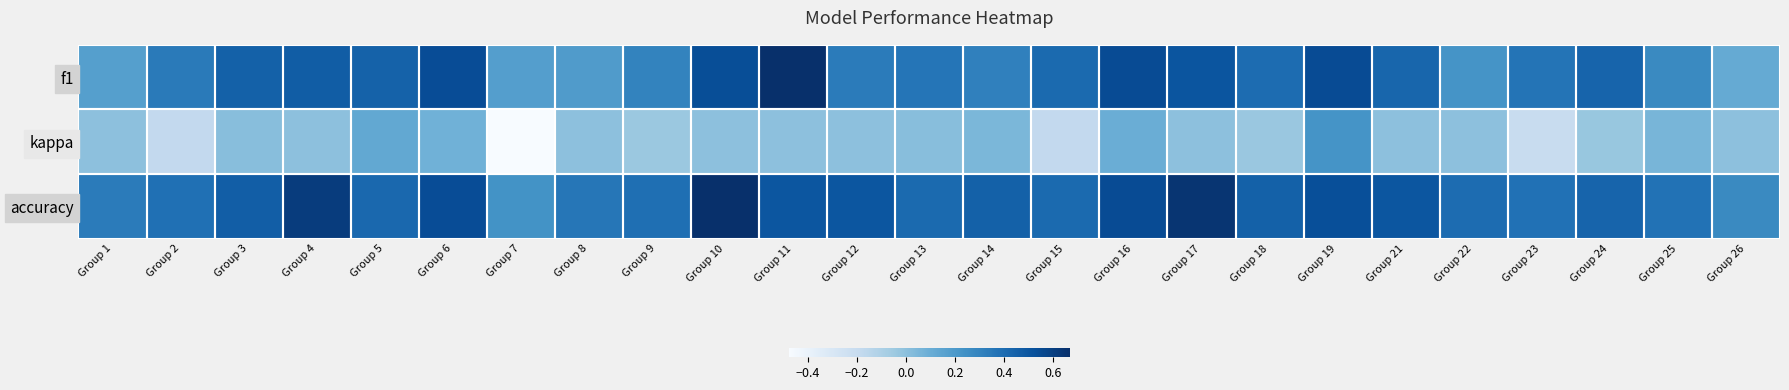

What is the greatest value displayed?

0.7